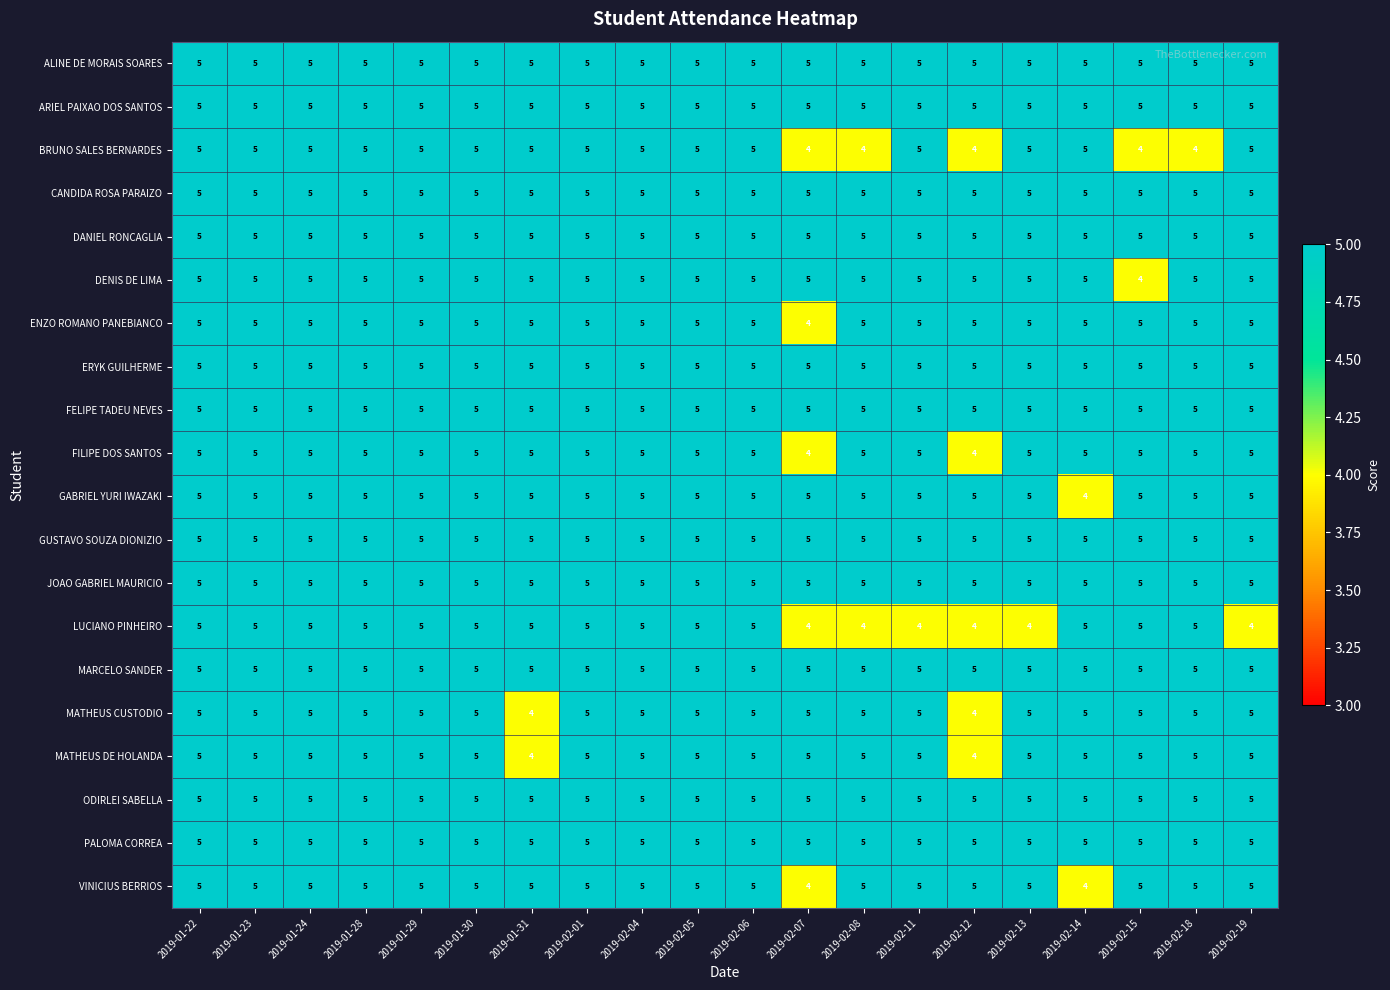

What is the total value across all series at 2019-02-12?

95